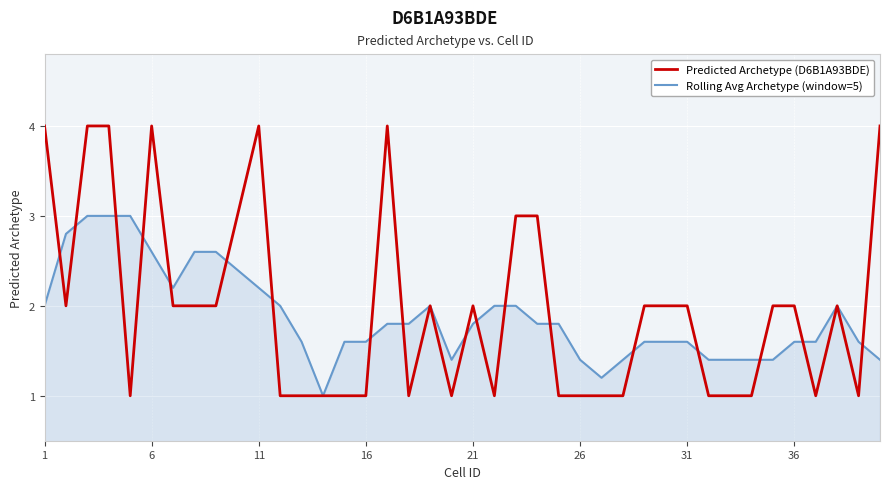

What is the minimum value for Rolling Avg Archetype (window=5)?

1.0